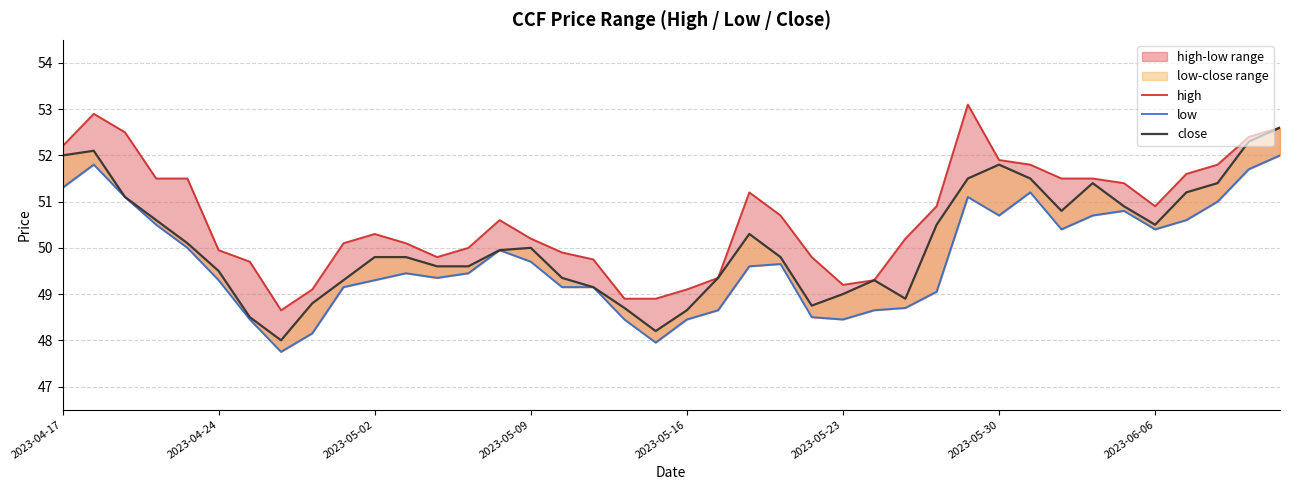

What are all the series names shown in the legend?

high, low, close